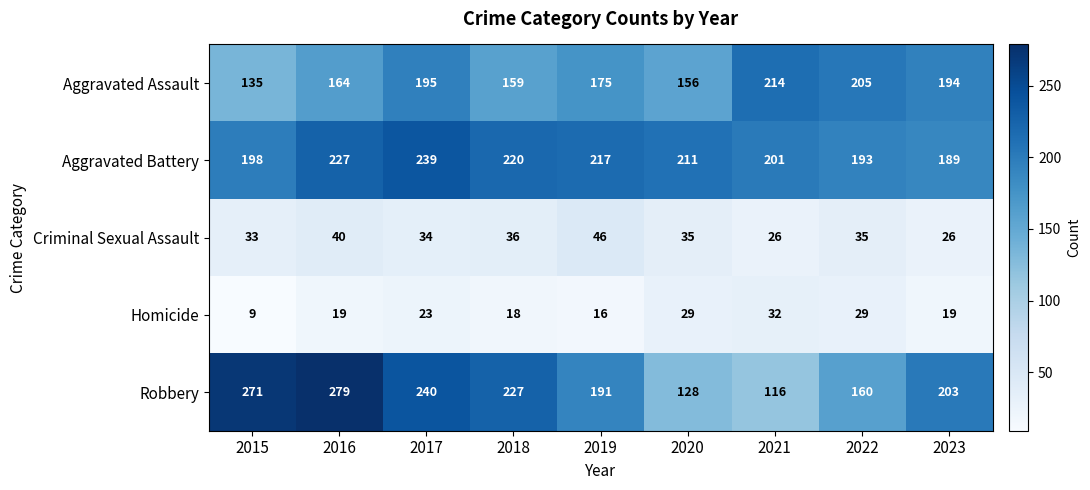

Between 2015 and 2022, which series saw the biggest shift?

Robbery